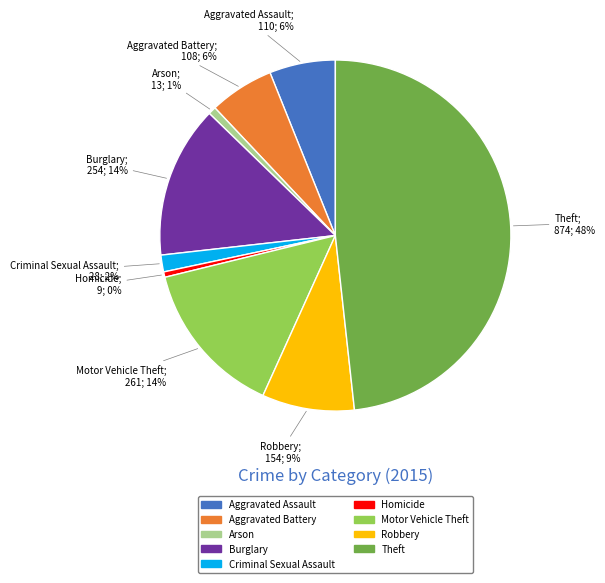

Do Criminal Sexual Assault and Arson together represent more than half of the pie?

No